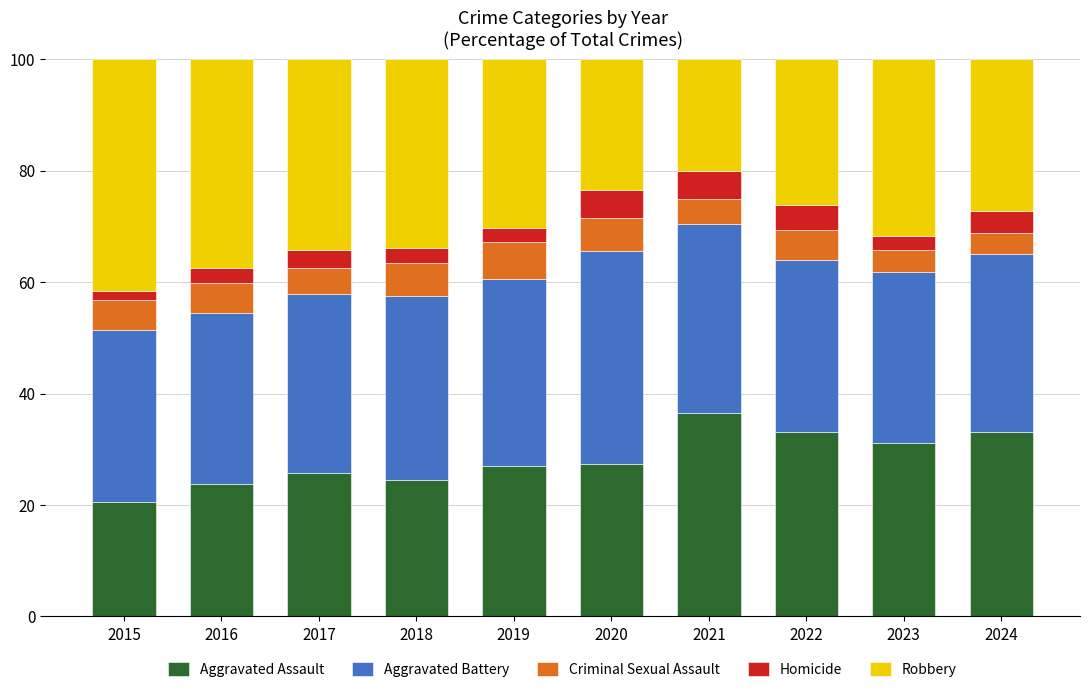

The value of Aggravated Assault at 2016 is 23.8. True or false?

True